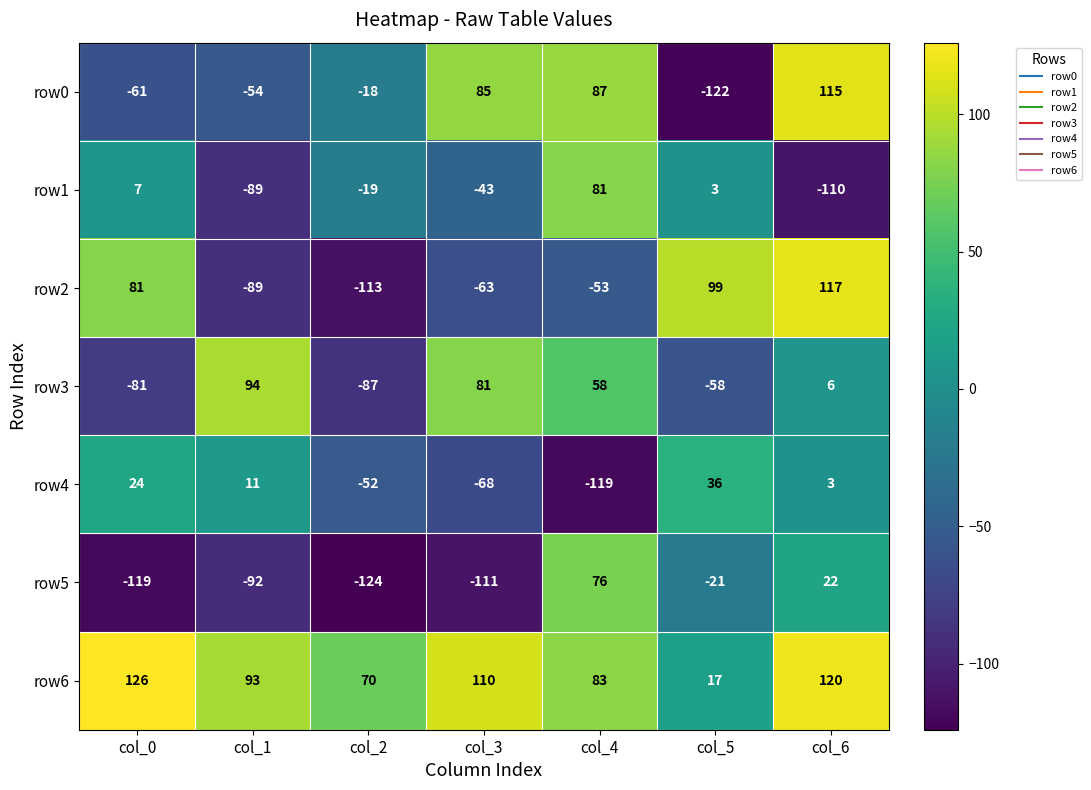

Where does the row5 series first go above -92?

col_4